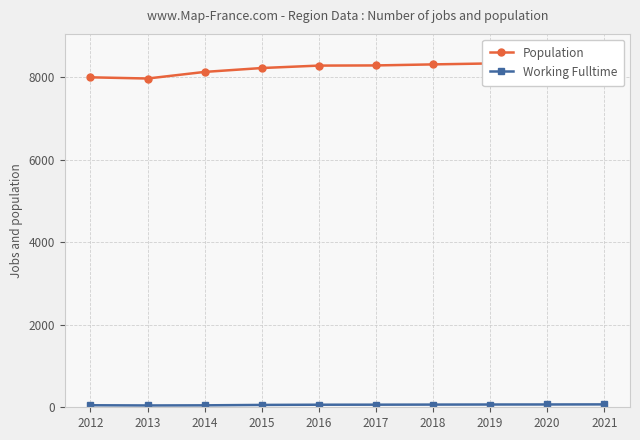

Which category has the highest value in the Population series?

2021